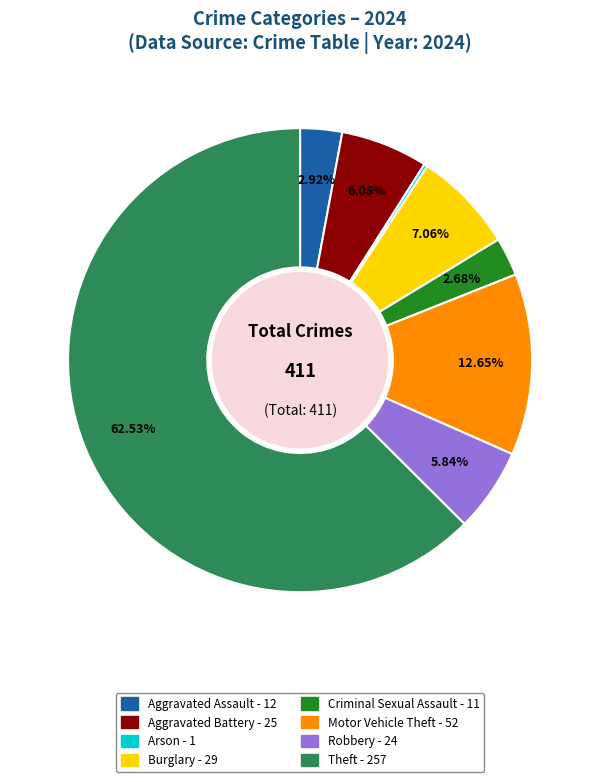

True or false: Motor Vehicle Theft accounts for 6% of the total.

False